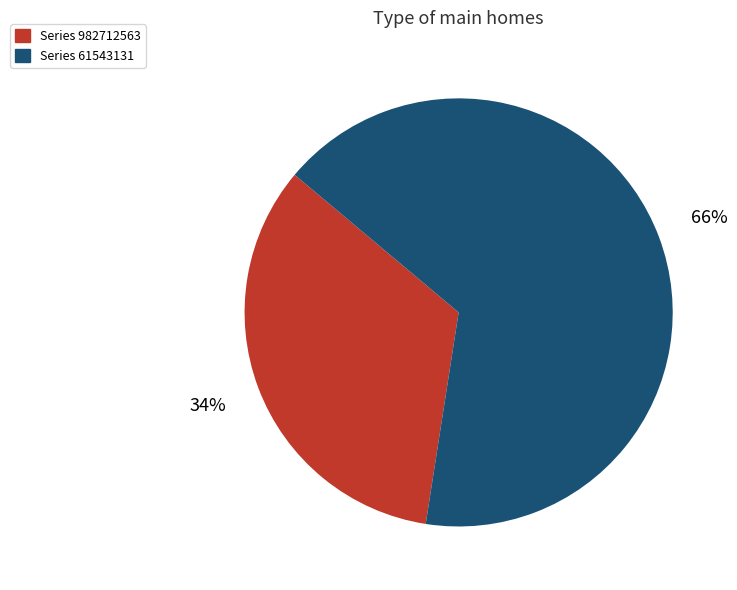

Does any single category account for the majority?

Yes